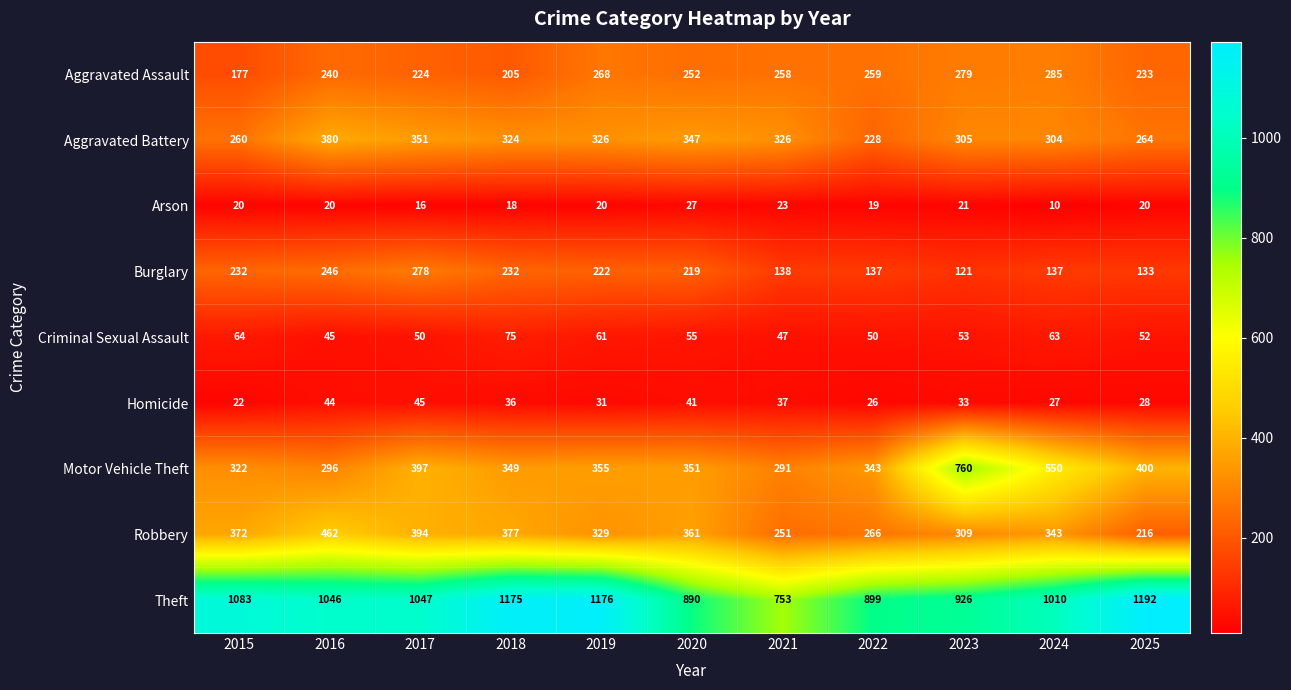

What is the difference between the maximum and minimum values in the Aggravated Battery series?

152